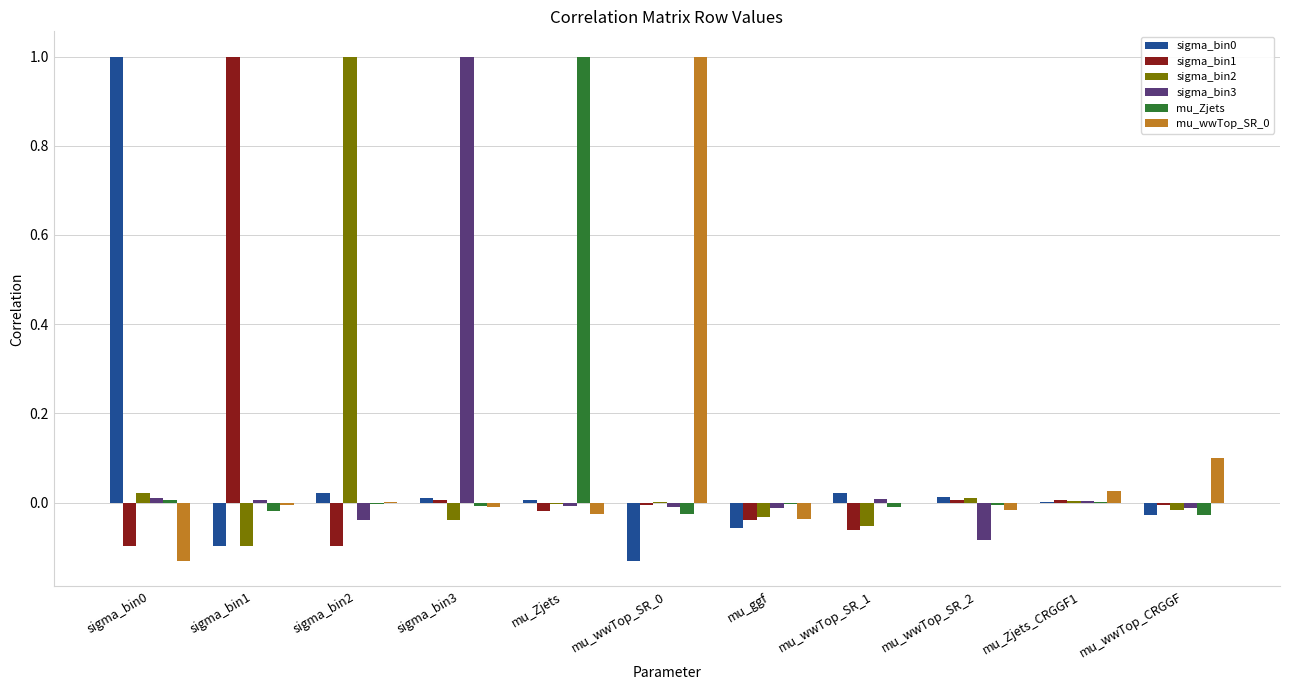

What is the greatest value displayed?

1.0